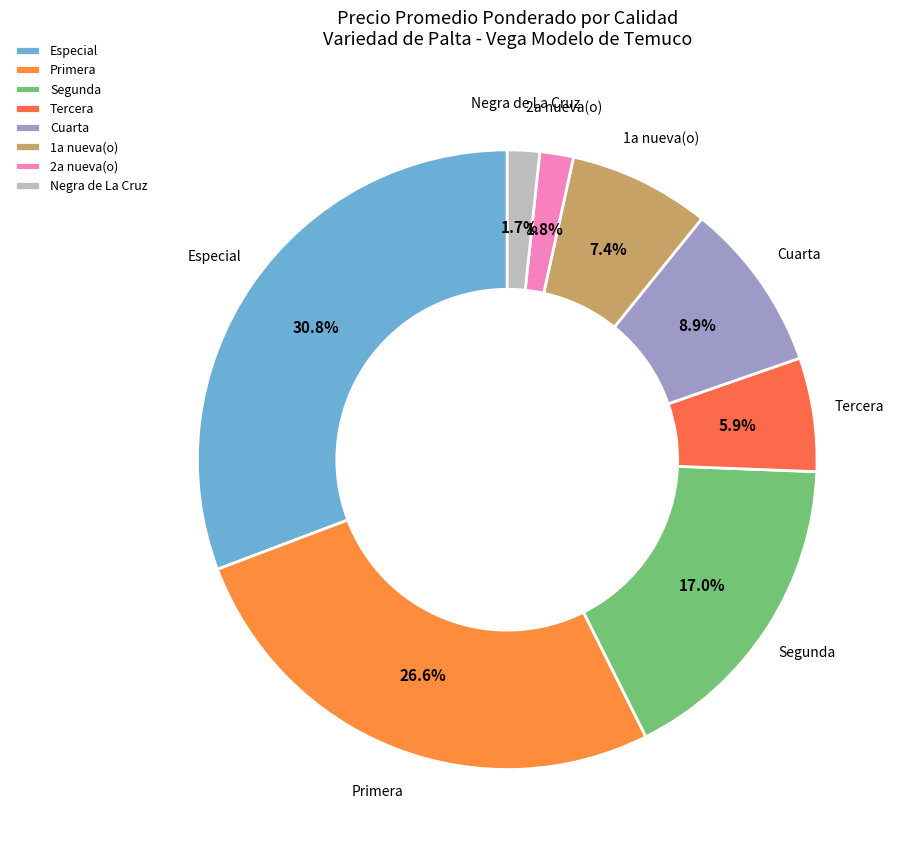

Which slice is the largest?

Especial